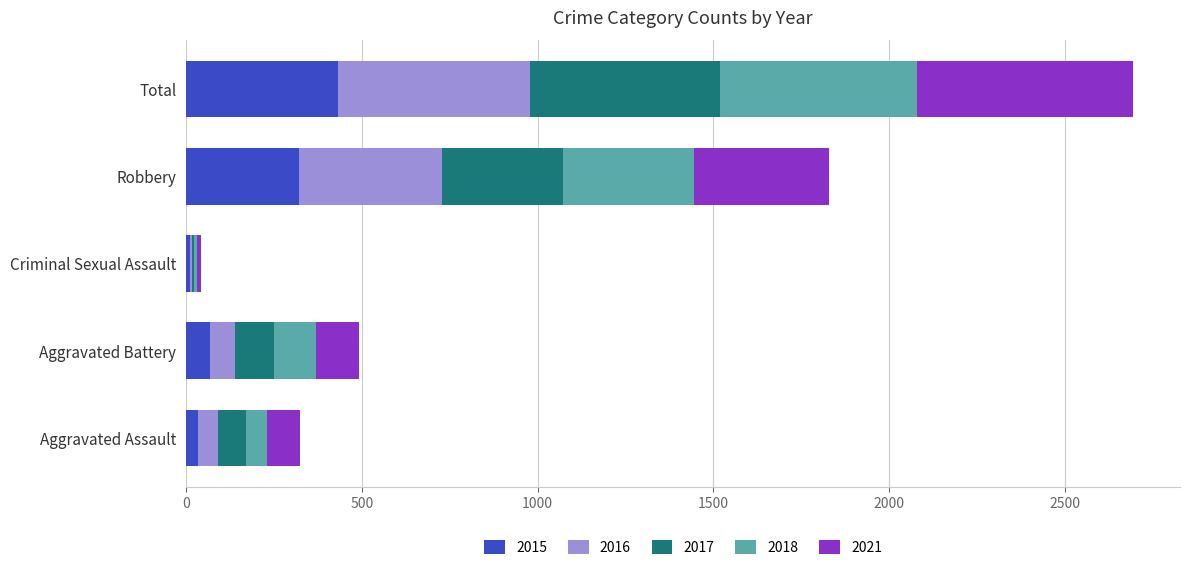

Which category has the highest value in the 2015 series?

Total